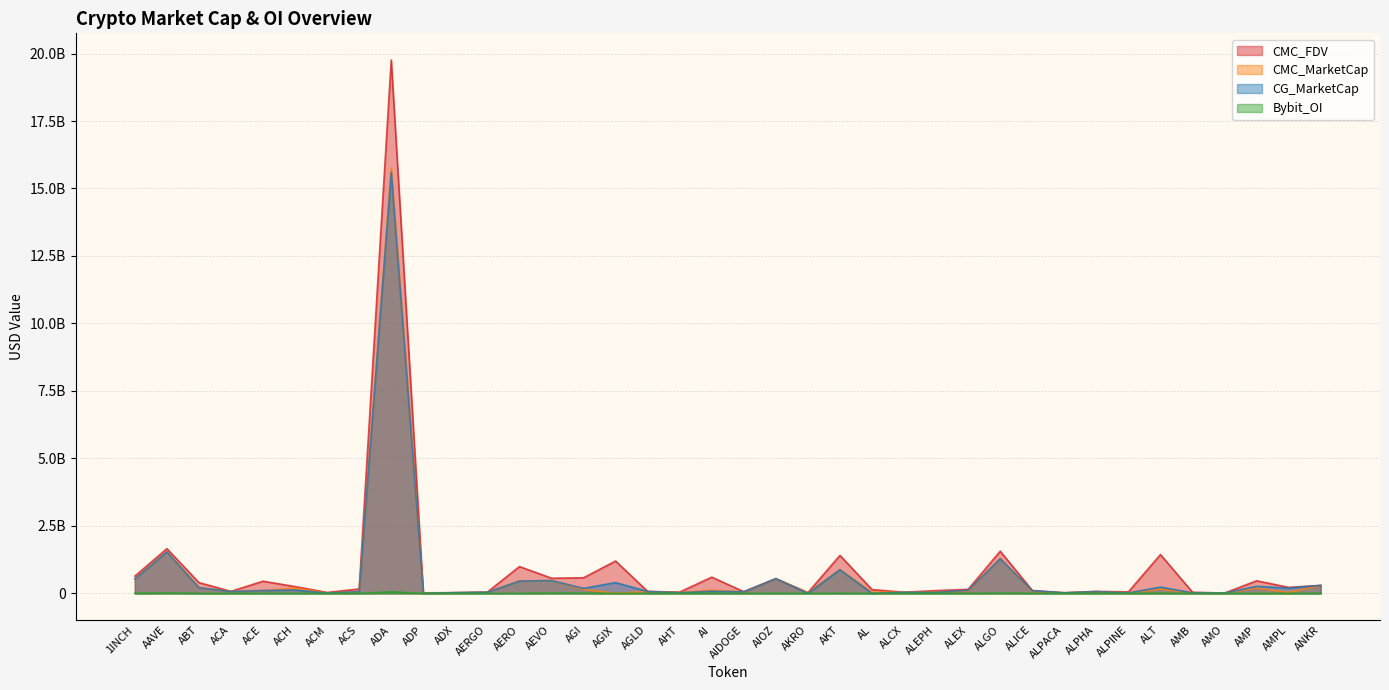

What is the label of the 12th point from the right?

ALEX